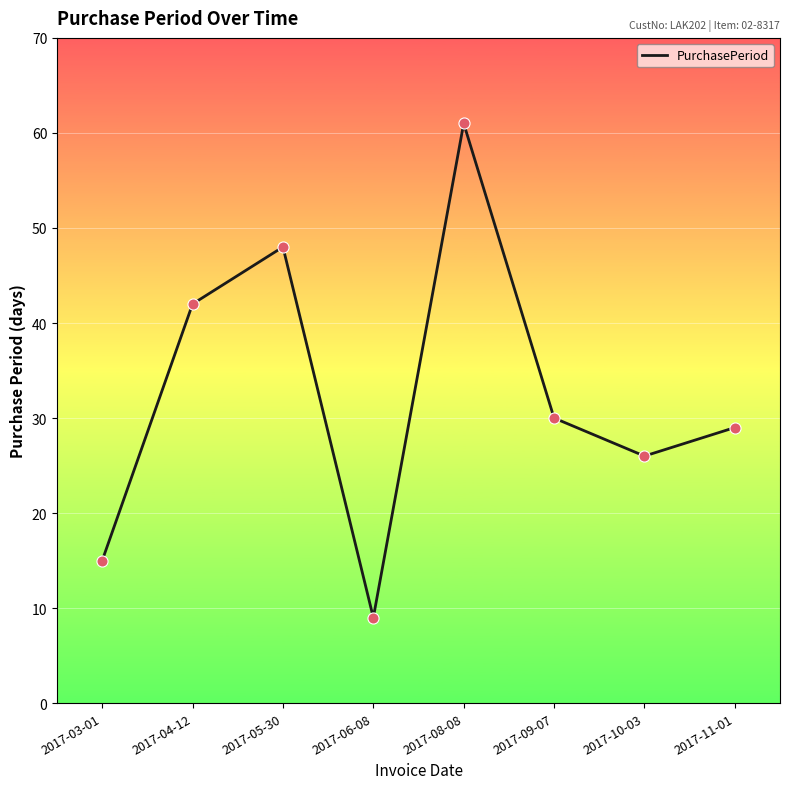

Approximately how many times larger is the value at 2017-10-03 compared to 2017-11-01?

0.9